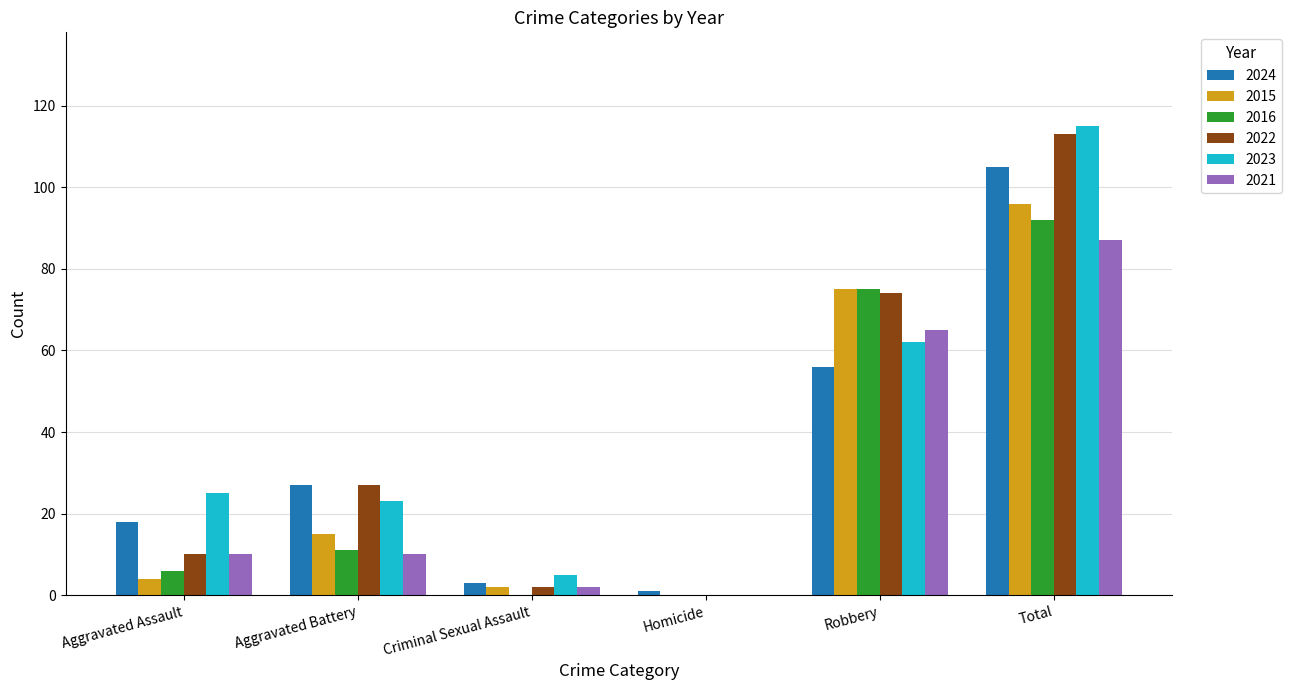

At which category is the sum across all series the highest?

Total